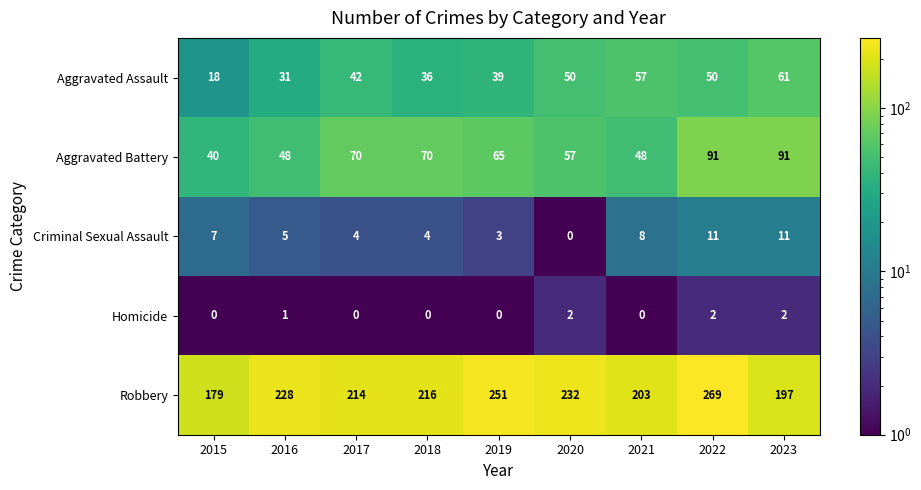

At how many categories does at least one series exceed 143?

9